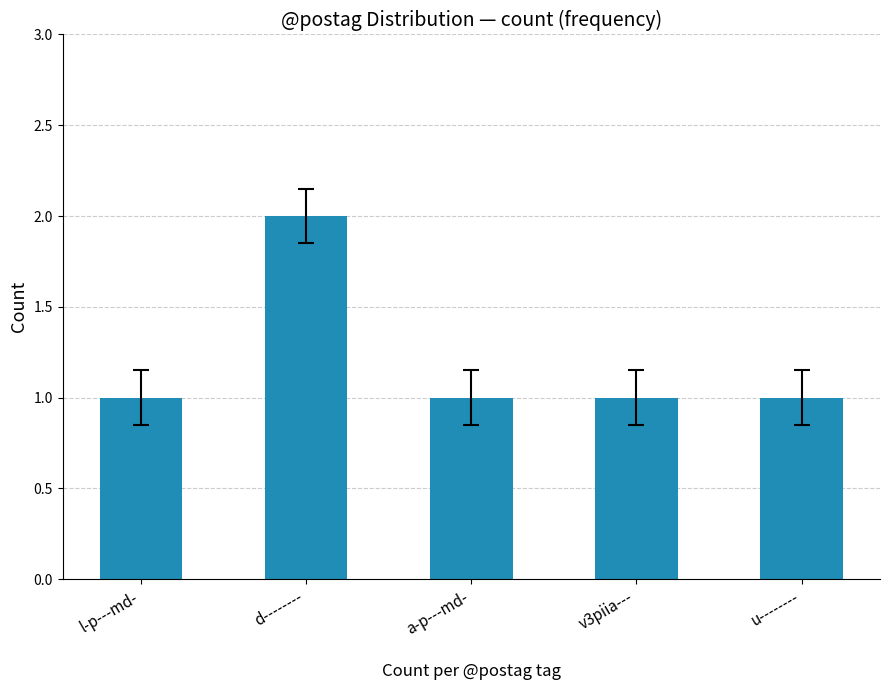

Approximately how many times larger is the value at a-p---md- compared to v3piia---?

1.0